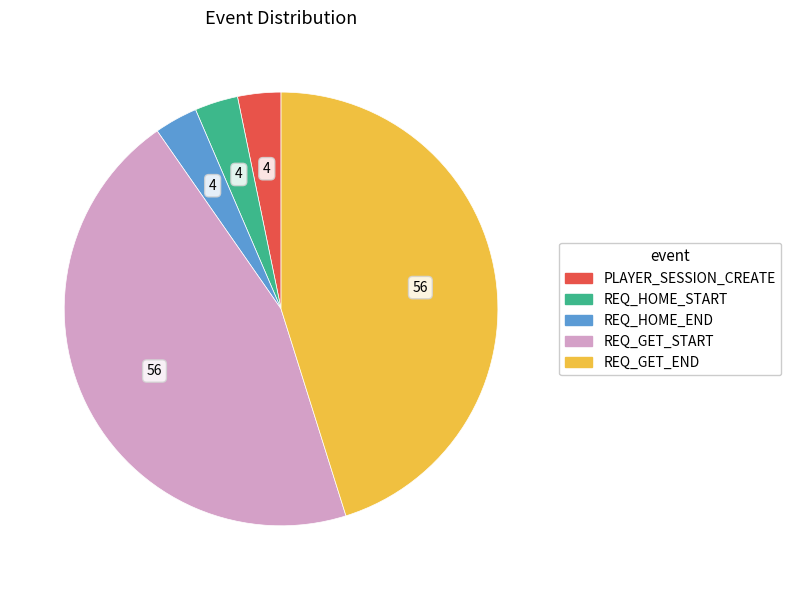

How many slices are in this pie chart?

5